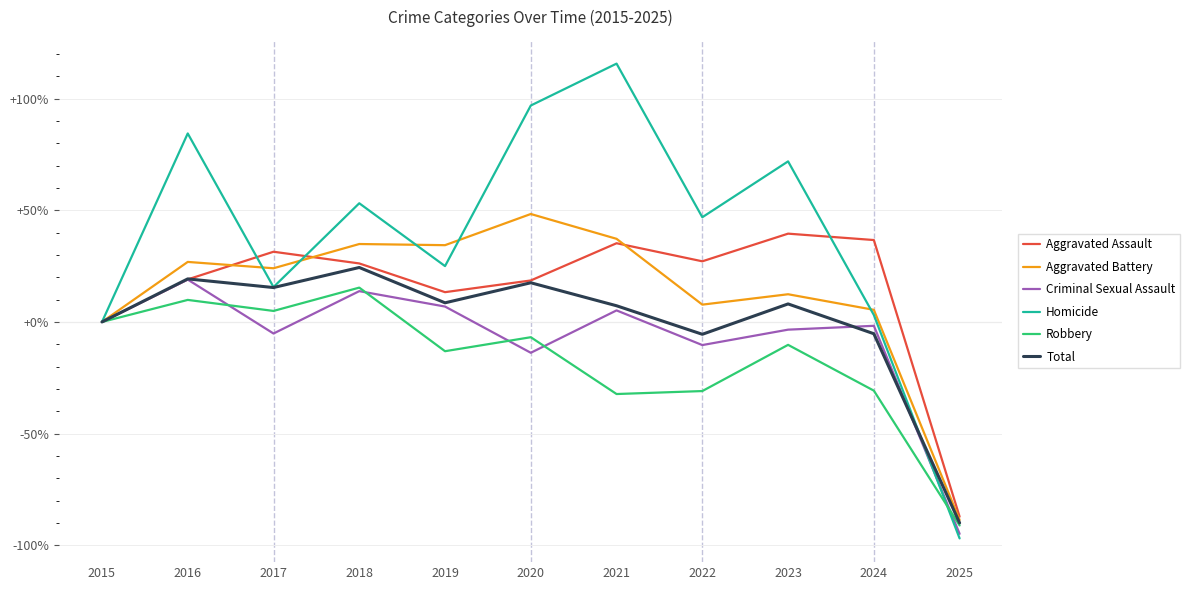

What is the approximate value of Total at 2019?

8.6